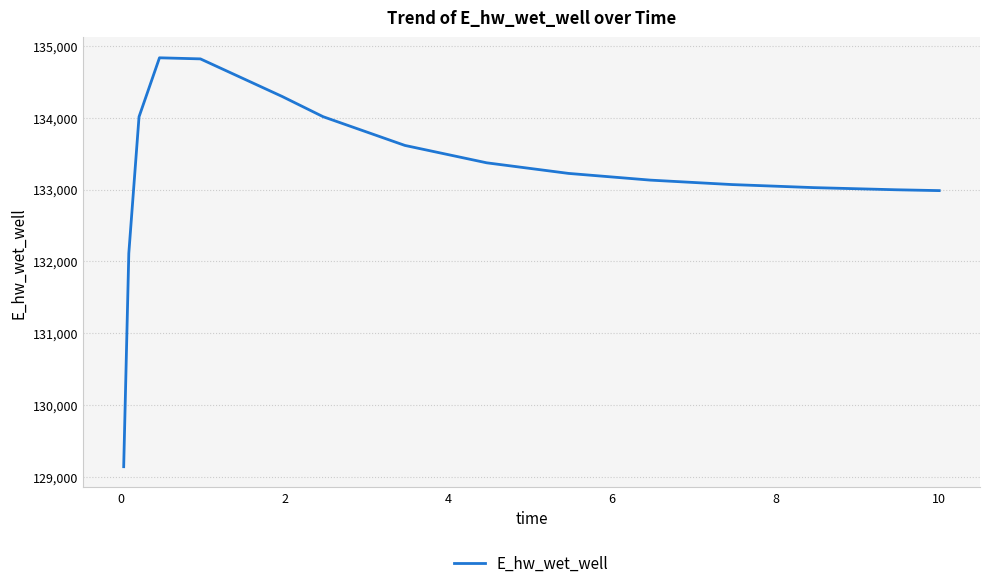

What is the minimum value shown in the chart?

129146.2